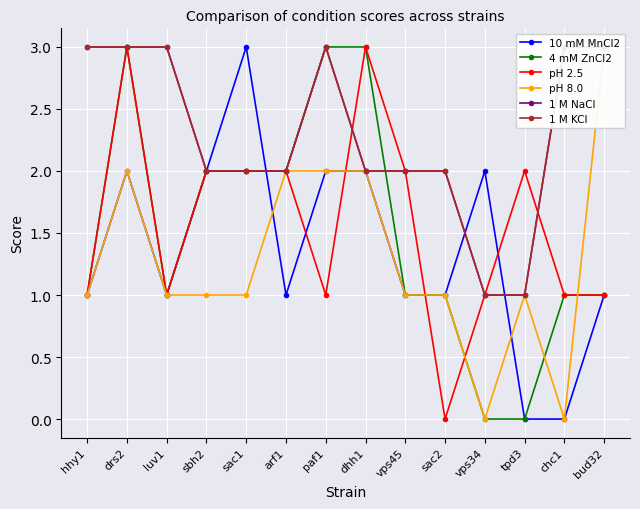

List the series in order of their peak value, lowest first.

10 mM MnCl2, 4 mM ZnCl2, pH 2.5, pH 8.0, 1 M NaCl, 1 M KCl